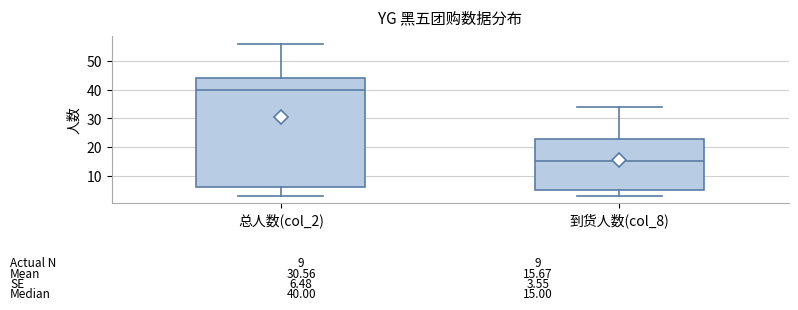

Comparing the boxes themselves (not the whiskers), which one is the tallest?

总人数(col_2)